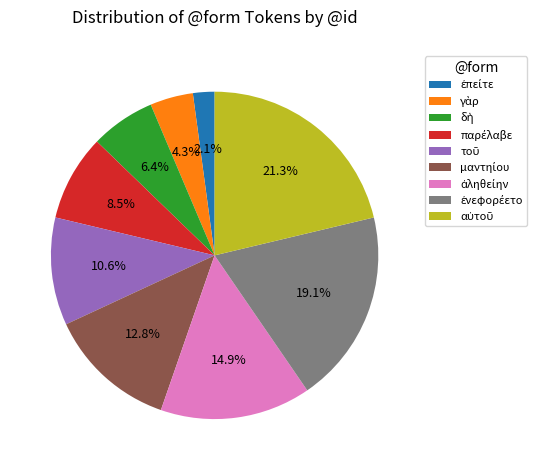

Is there a majority slice in this chart?

No